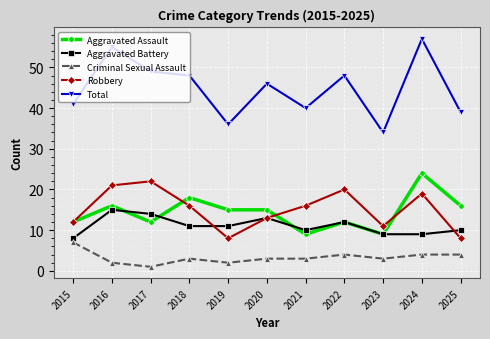

True or false: Aggravated Battery has a value of 8 at 2015.

True